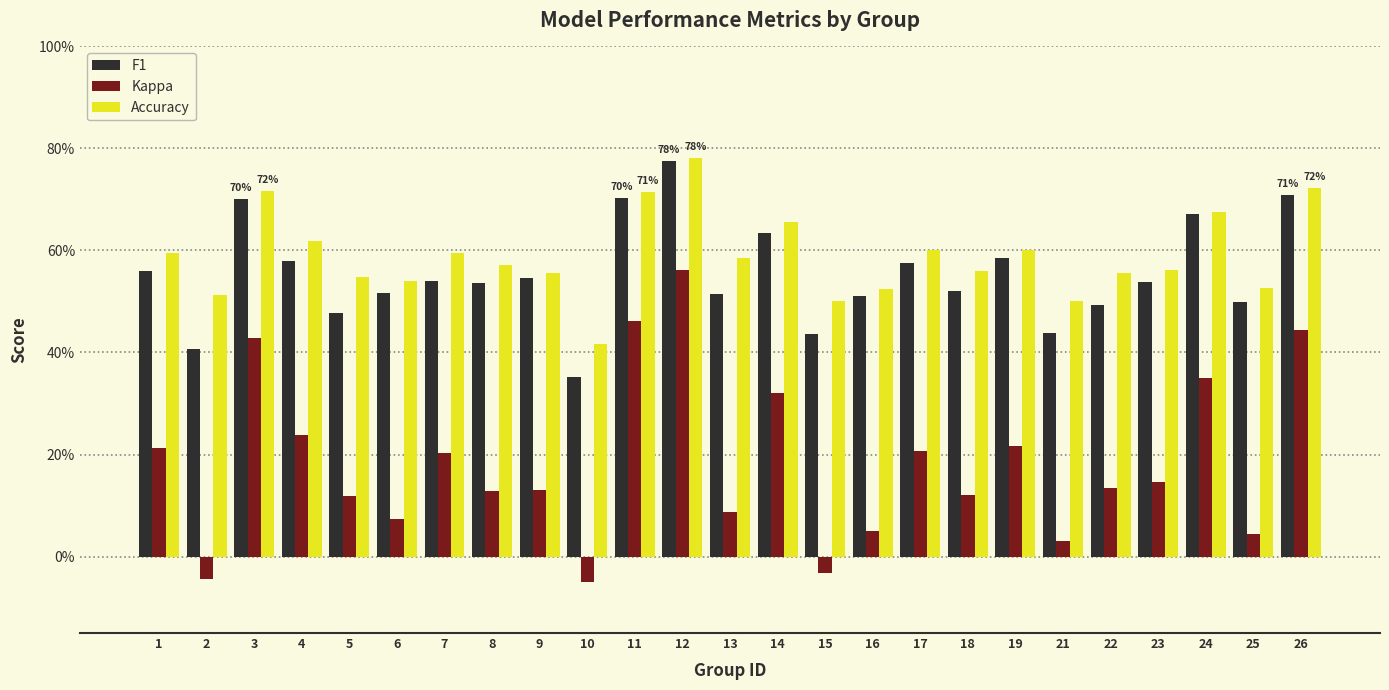

Reading left to right, list all the values displayed in this chart.

F1: 0.6	0.4	0.7	0.6	0.5	0.5	0.5	0.5	0.5	0.4	0.7	0.8	0.5	0.6	0.4	0.5	0.6	0.5	0.6	0.4	0.5	0.5	0.7	0.5	0.7
Kappa: 0.2	-0.0	0.4	0.2	0.1	0.1	0.2	0.1	0.1	-0.1	0.5	0.6	0.1	0.3	-0.0	0.1	0.2	0.1	0.2	0.0	0.1	0.1	0.3	0.0	0.4
Accuracy: 0.6	0.5	0.7	0.6	0.5	0.5	0.6	0.6	0.6	0.4	0.7	0.8	0.6	0.7	0.5	0.5	0.6	0.6	0.6	0.5	0.6	0.6	0.7	0.5	0.7